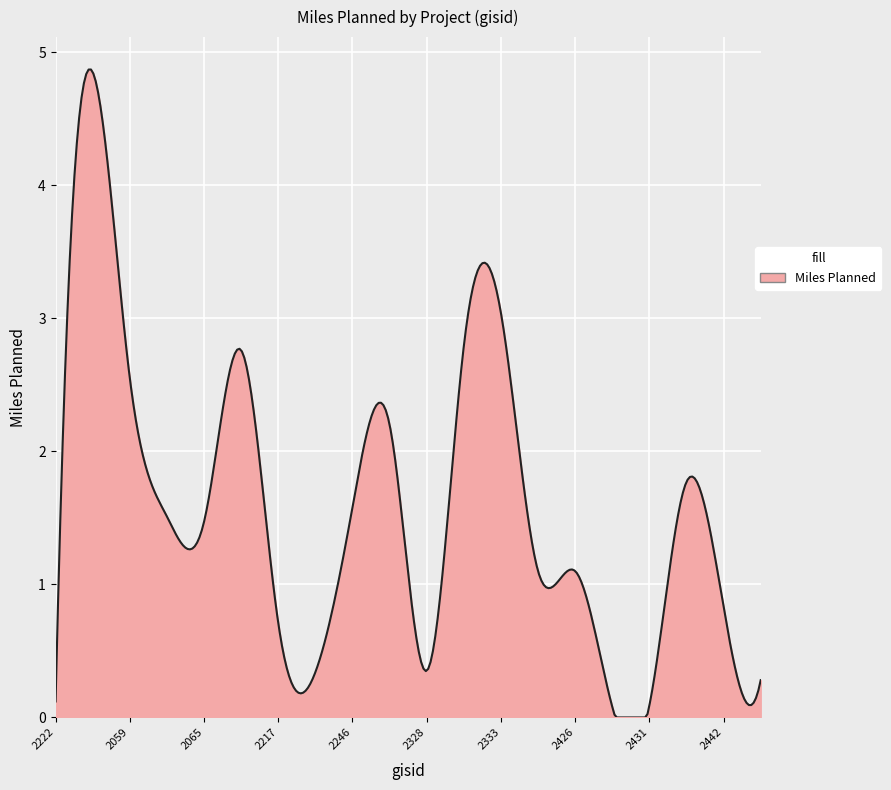

What is the greatest value displayed?

4.9